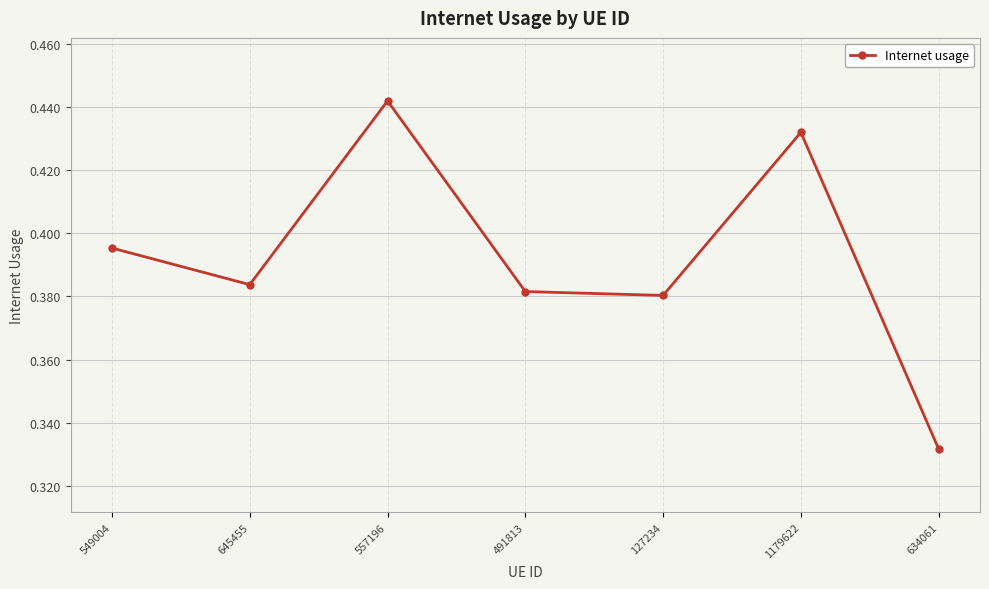

What position from the left is 634061?

7